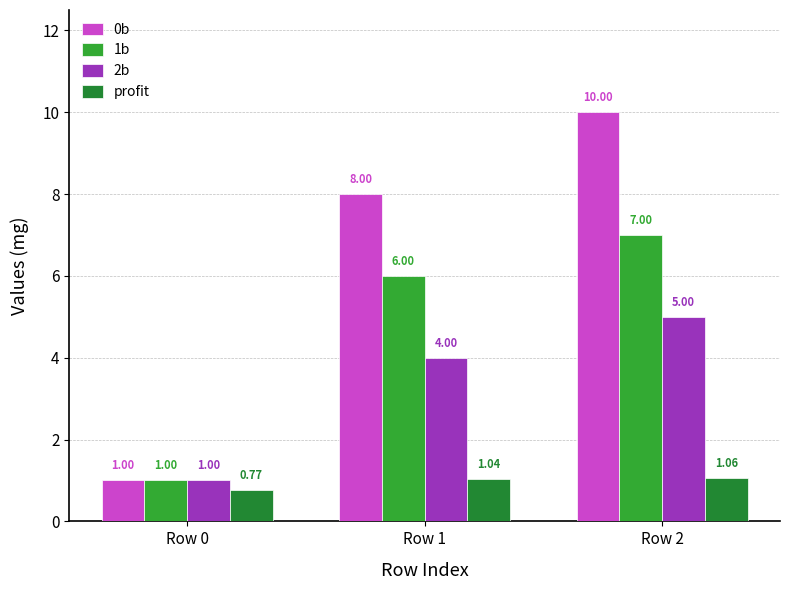

Is the value of profit at Row 2 greater than the value of 1b at Row 1?

No